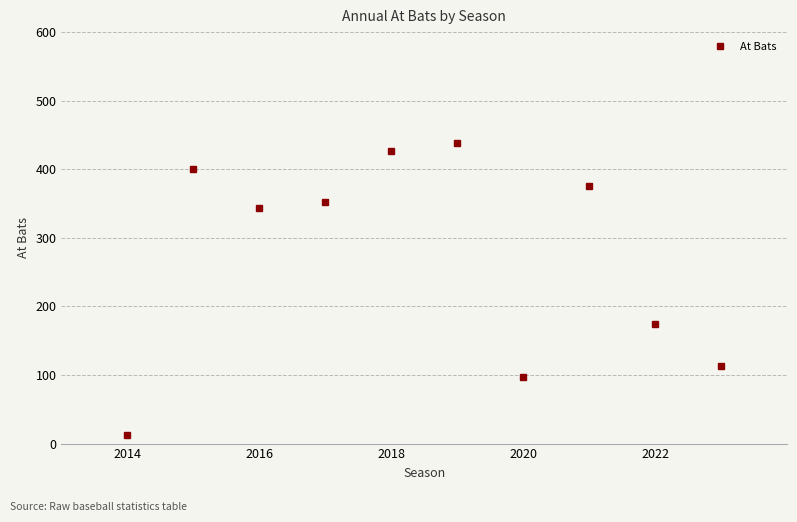

What is the average value?

273